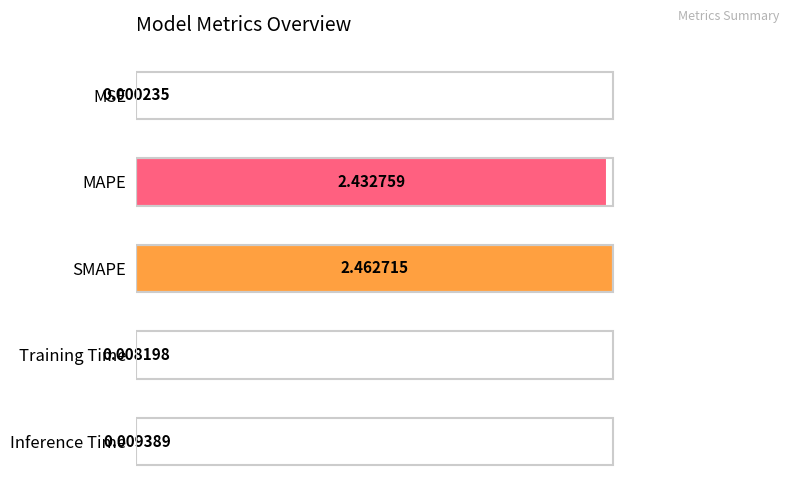

What is the sum of all values?

4.9